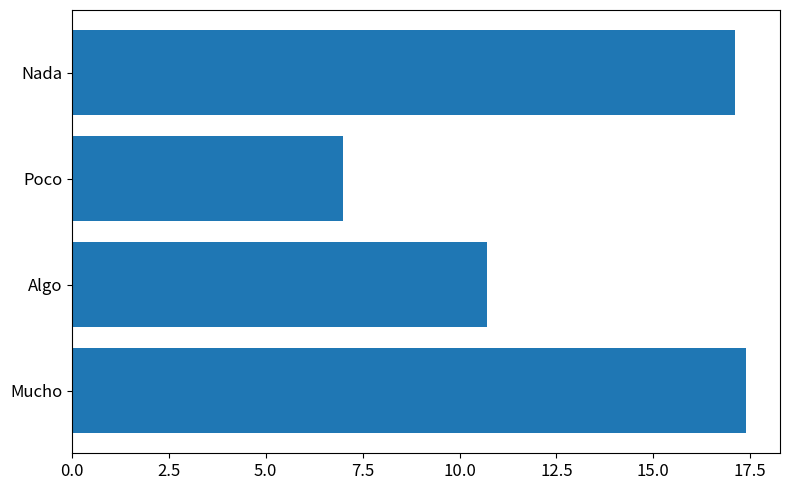

What is the difference between the maximum and second lowest values?

6.7